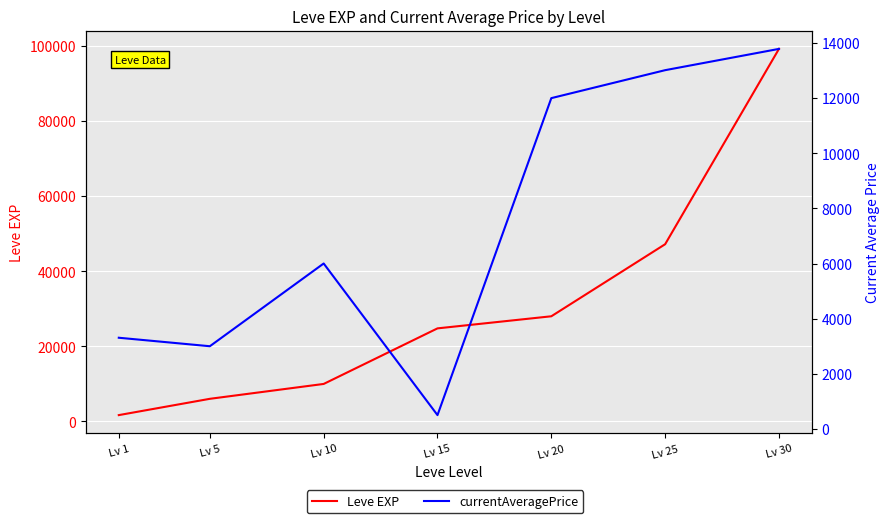

What is the value of the Leve EXP point at the 4th from the left?

24790.0